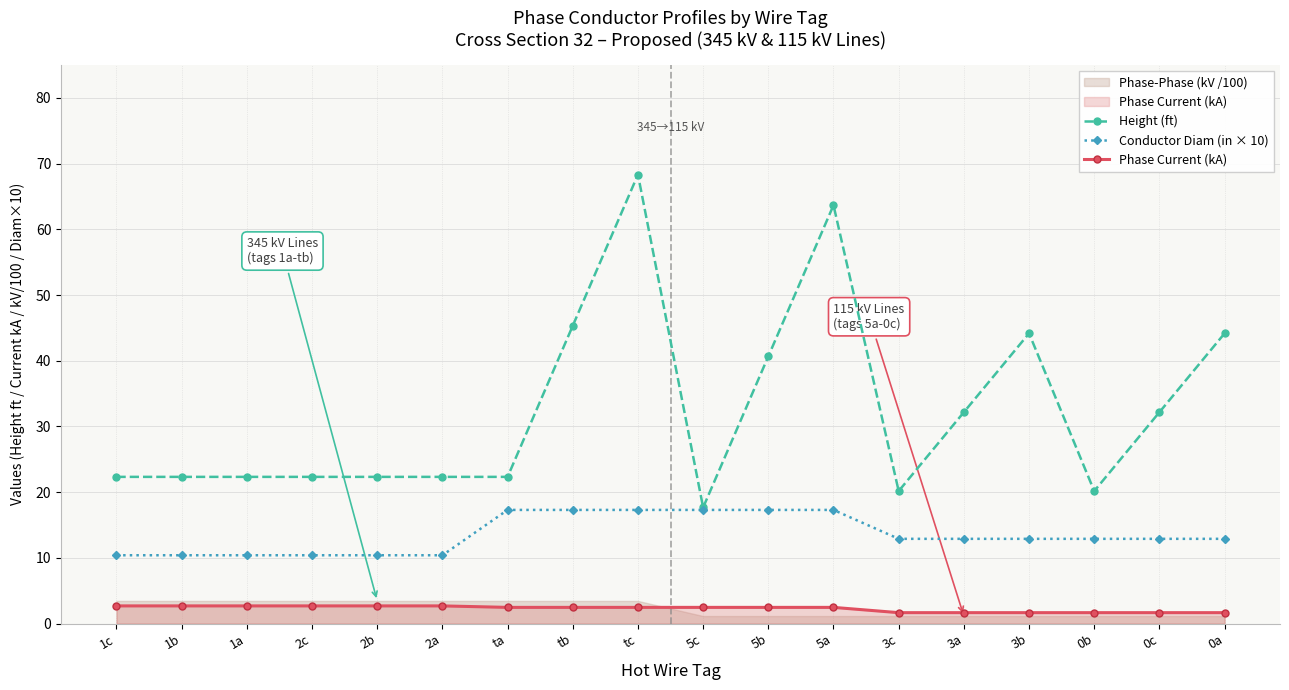

Read the Conductor Diam (in × 10) value at 5b.

17.3